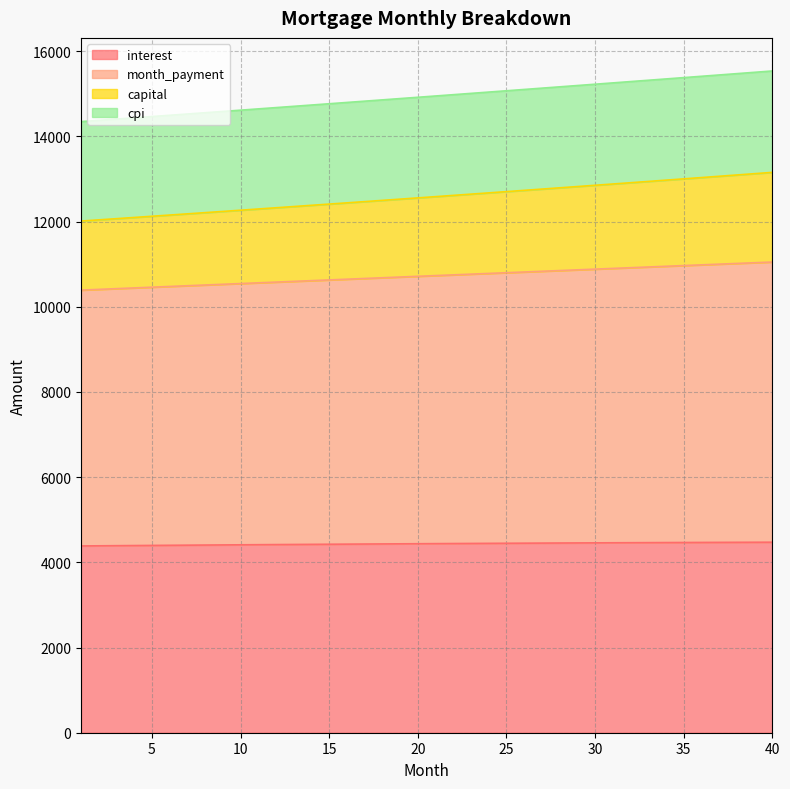

Read the interest value at 39.

4471.7